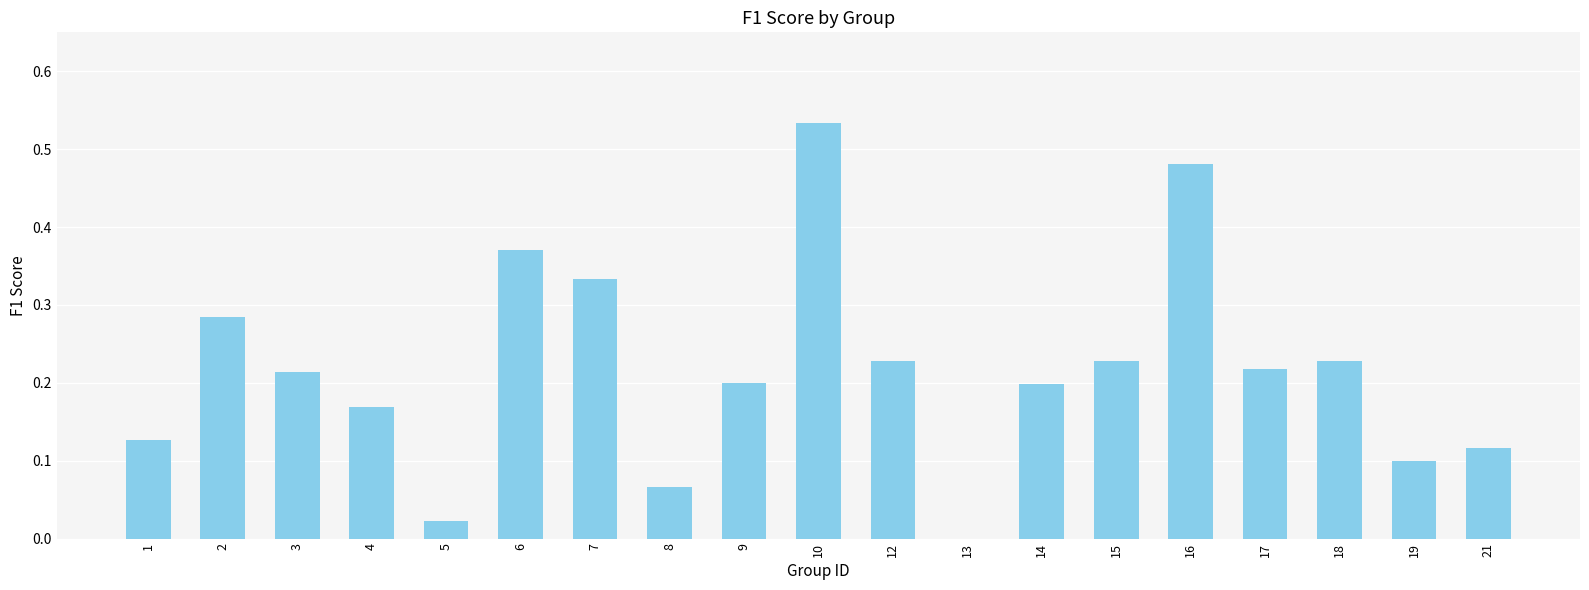

Is it true that the value at 13 is 0.0?

True